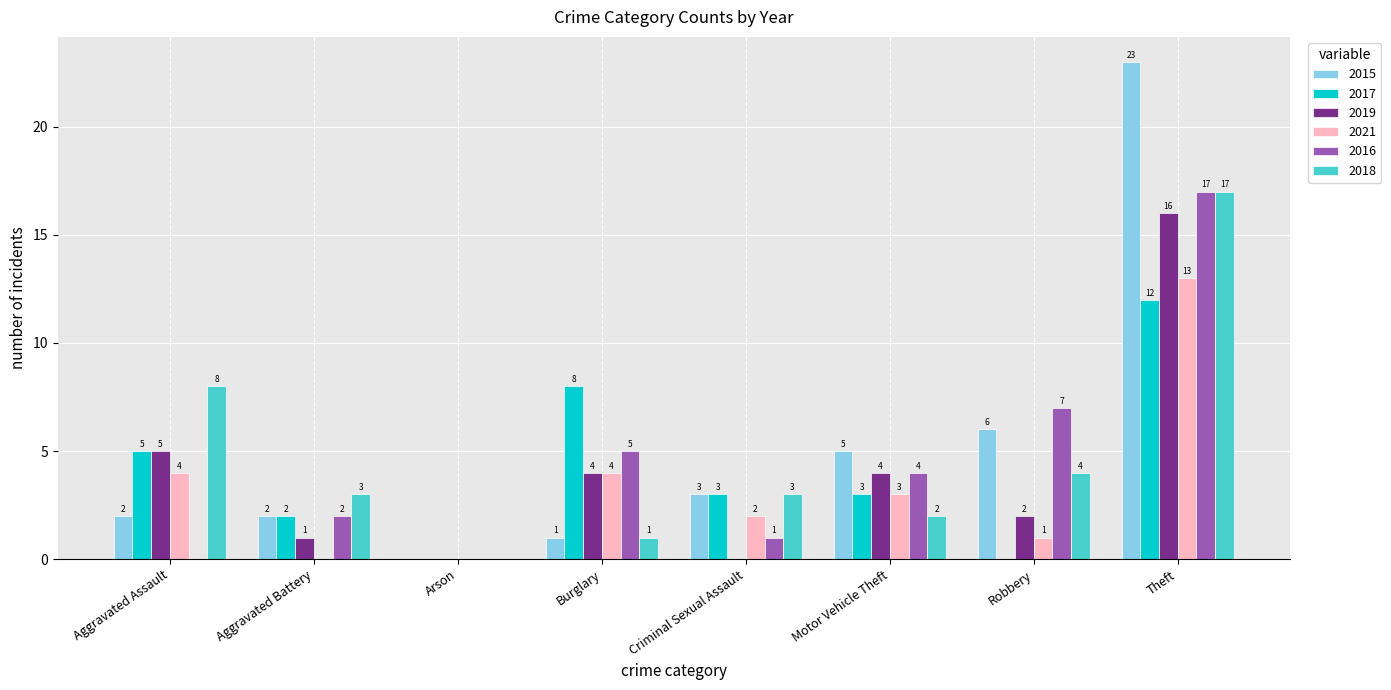

What is the sum of the 2016 values at Theft and Burglary?

22